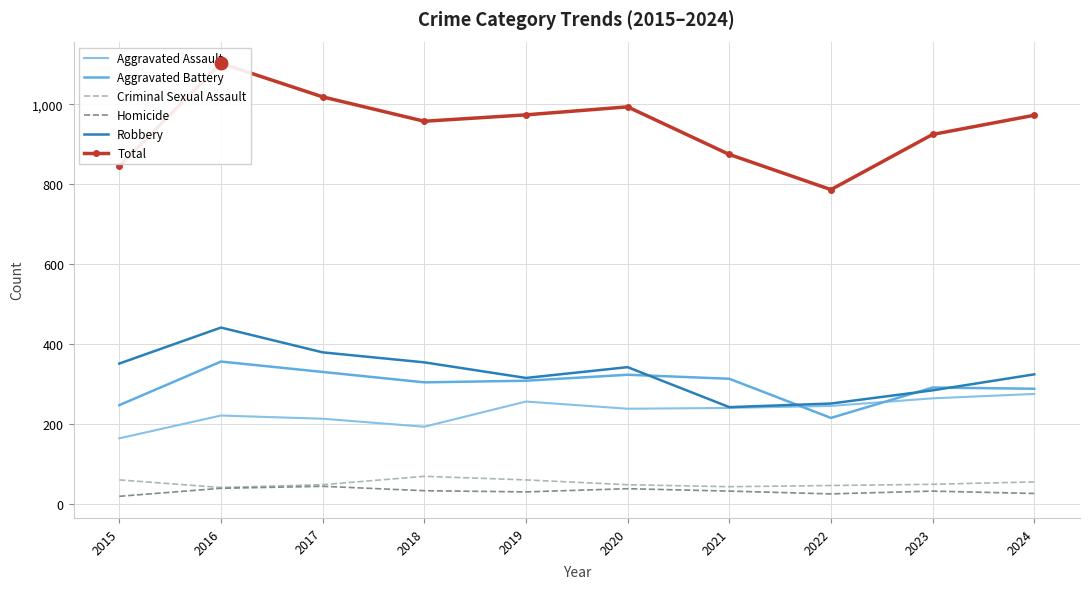

Which series has the largest range (max minus min)?

Total